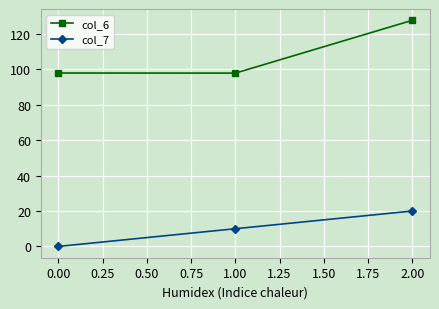

The col_6 series shows 43.2 at 0.00. True or false?

False